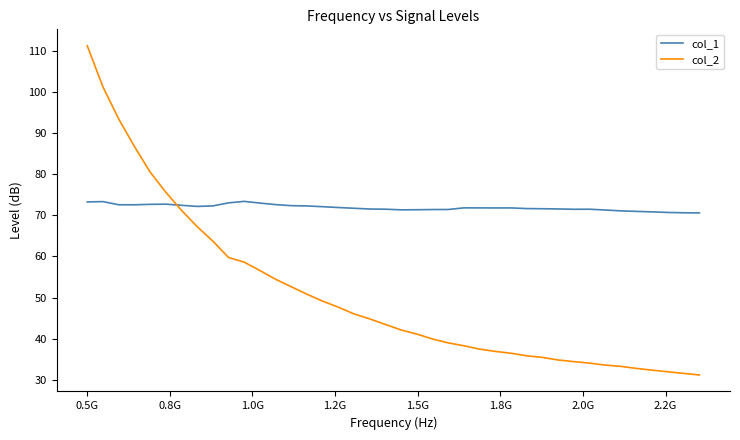

True or false: col_1 and col_2 cross at least once.

True